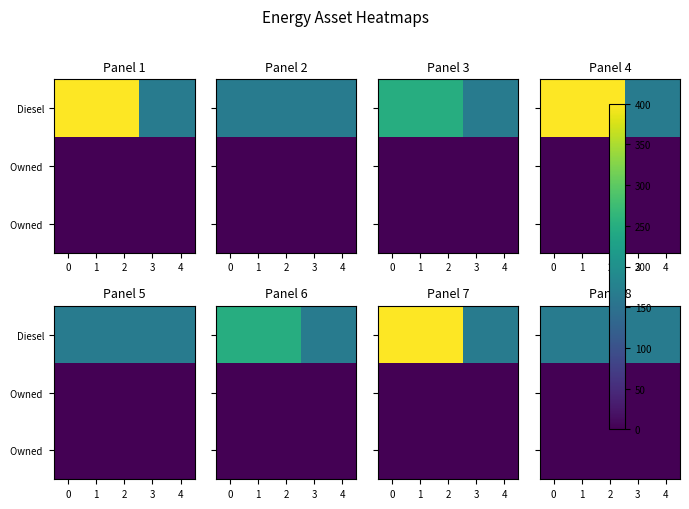

The value of row_0 at 3 is 166. True or false?

True